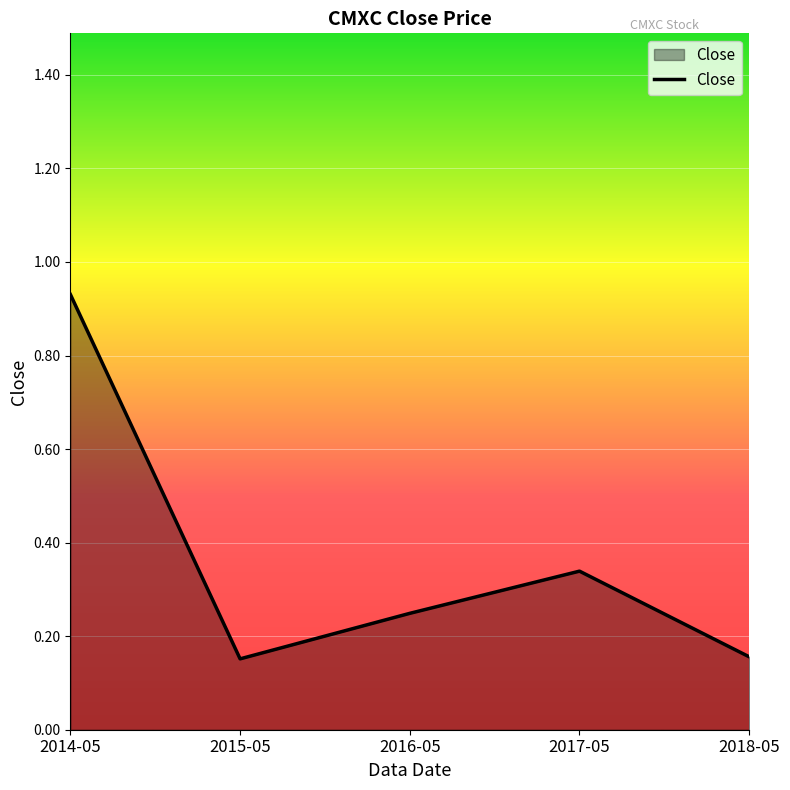

What position from the right is 2014-05?

5